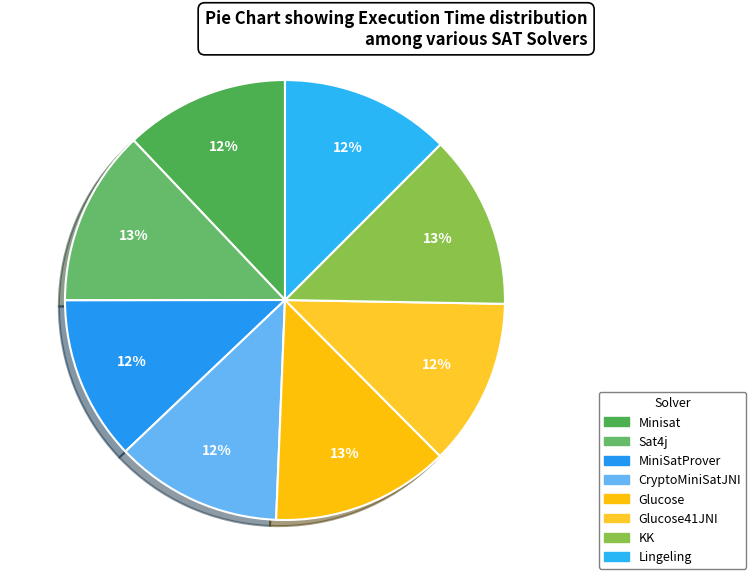

True or false: Lingeling accounts for 18% of the total.

False